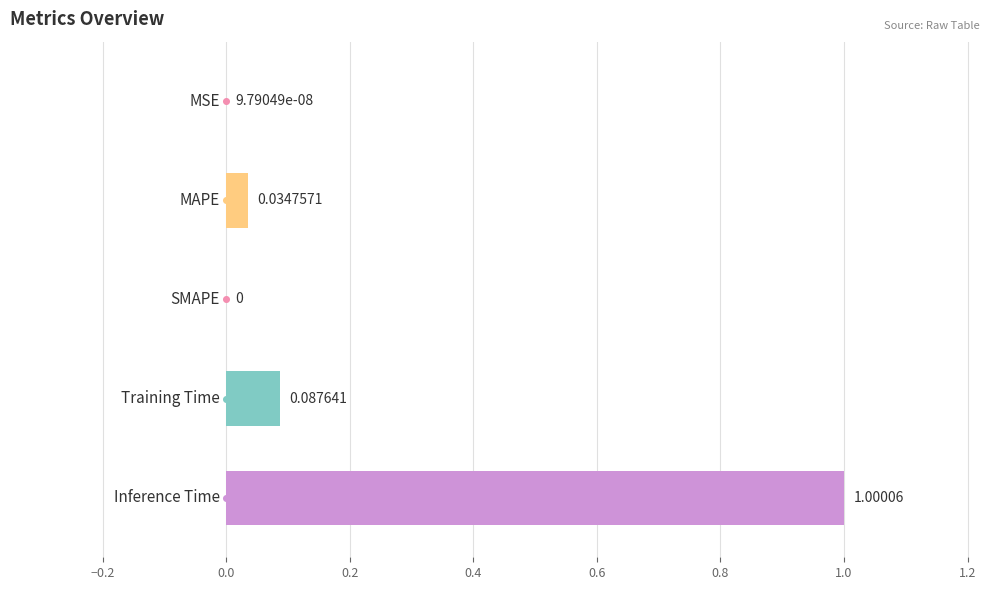

Between −0.4 and 0.4, which is larger?

0.4